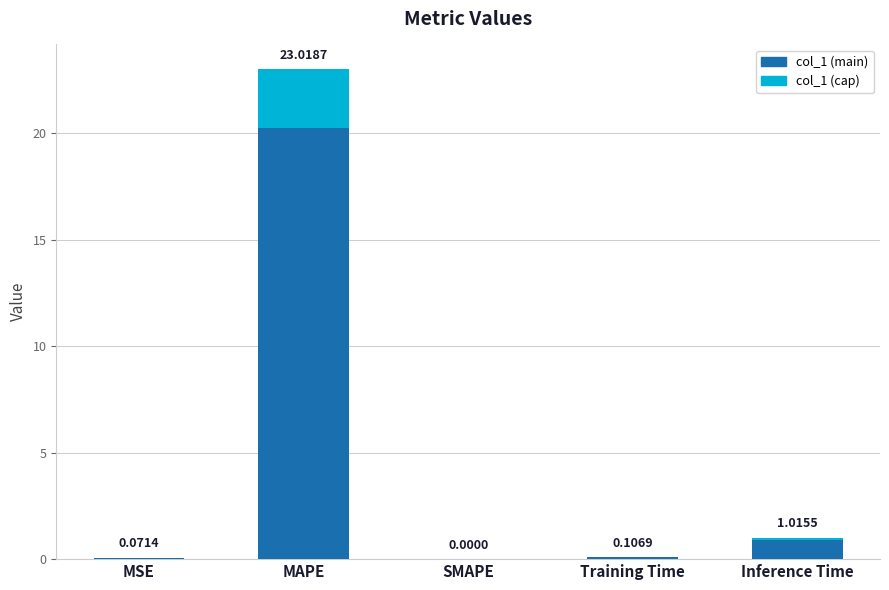

Reading left to right, list all the values displayed in this chart.

0.1	23.0	0.0	0.1	1.0